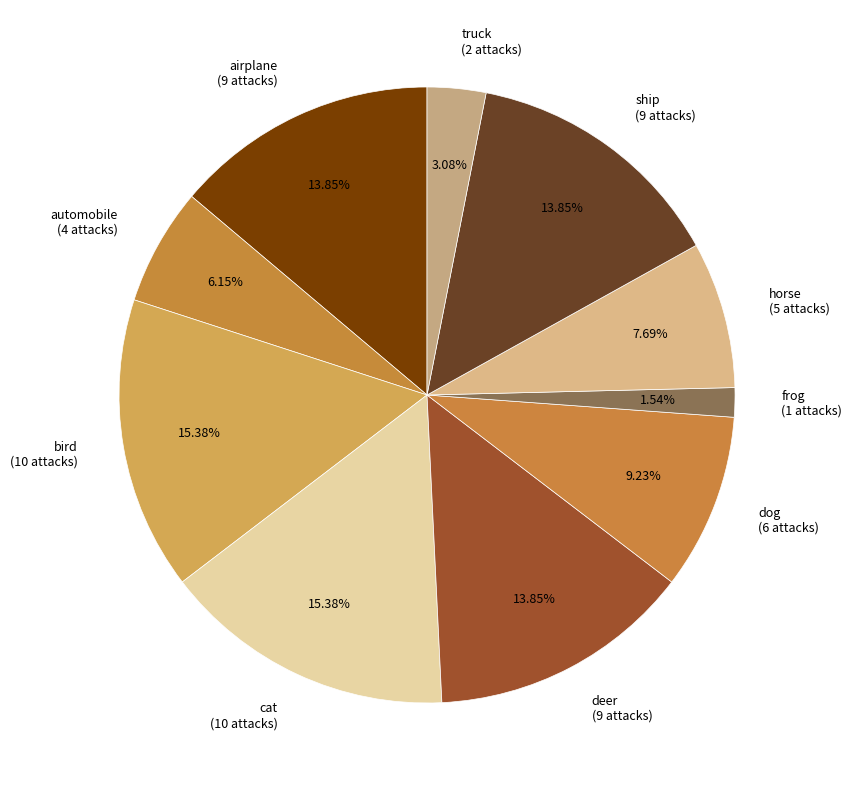

How many segments does this pie chart have?

10